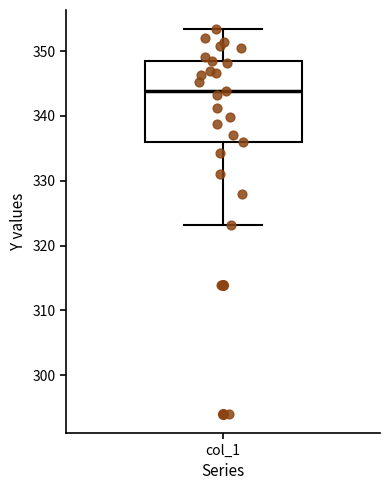

Where does the median line of the box for col_1 sit on the y-axis? The values are not printed on the chart, so give them approximately, as read against the axis.

344